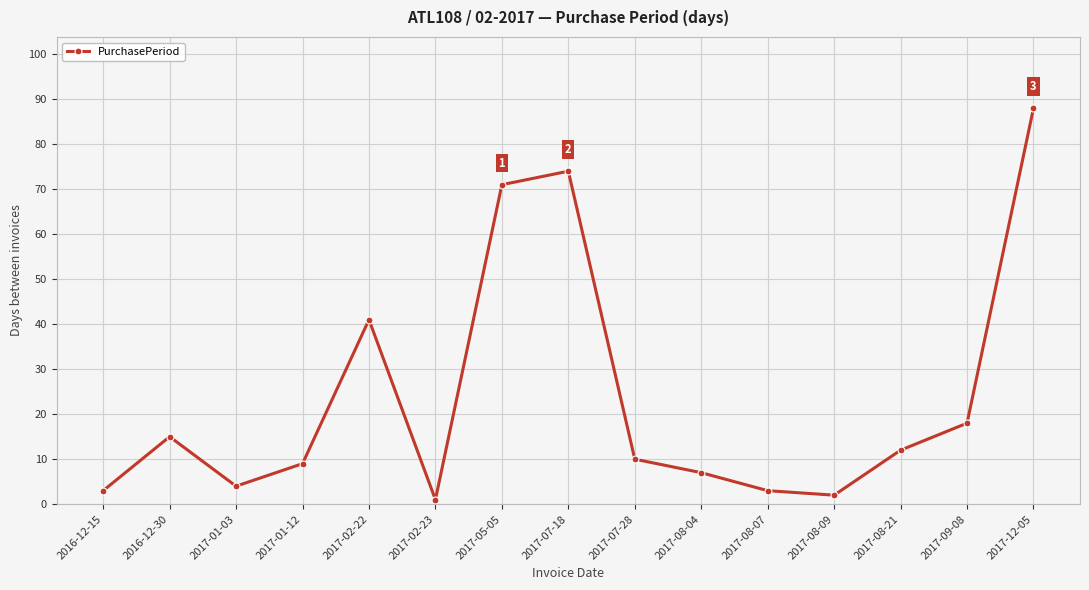

Is it true that the value at 2016-12-15 is 3?

True